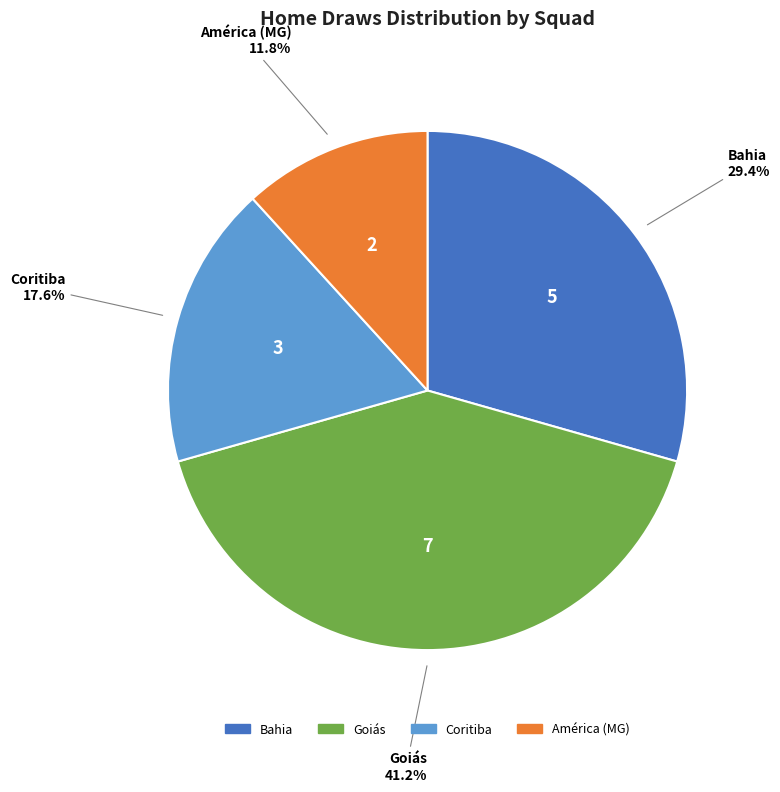

What is the smallest slice in the pie chart?

América (MG)